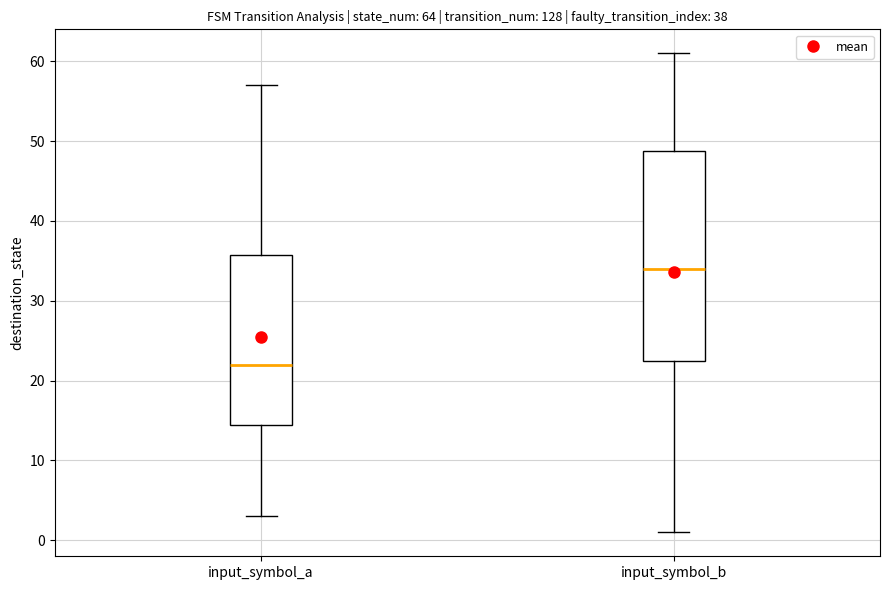

Where is the upper edge of the box for input_symbol_b on the y-axis? The values are not printed on the chart, so give them approximately, as read against the axis.

49